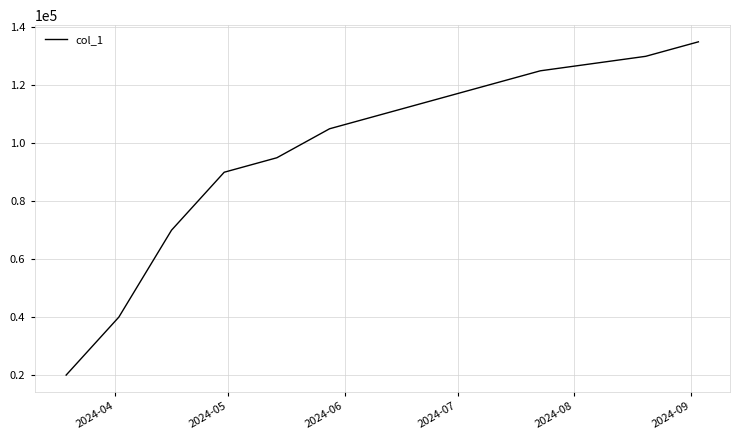

What is the difference between the maximum and minimum values?

115000